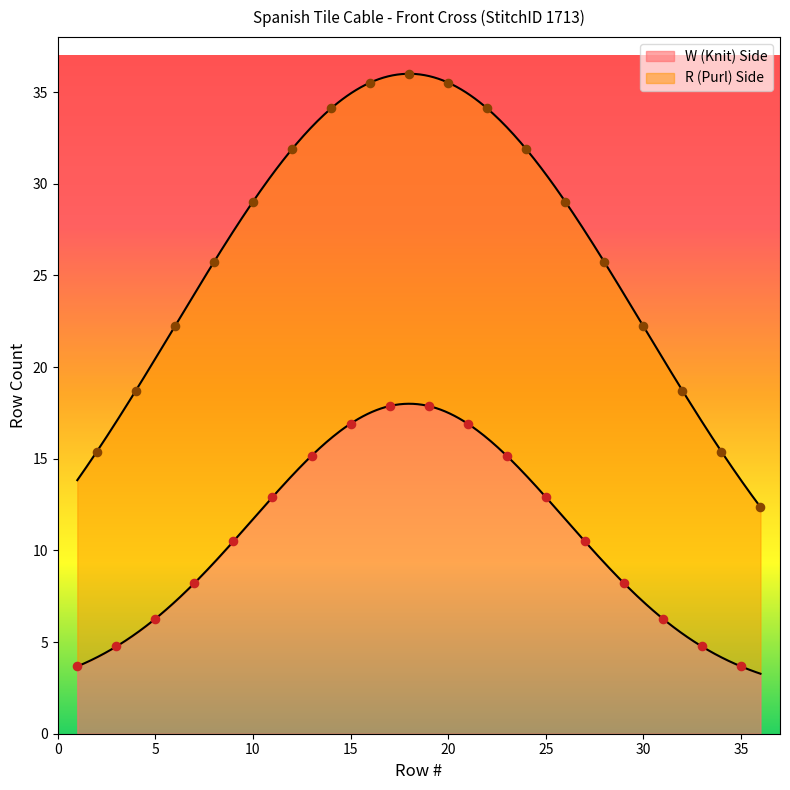

What is the maximum value for W (Knit) Side?

18.0